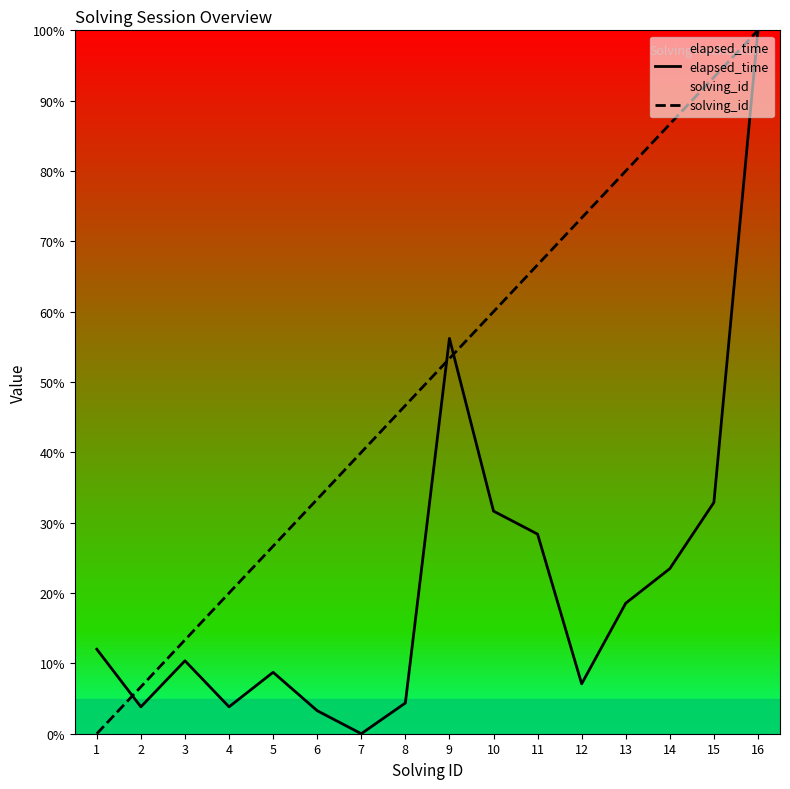

Between 2 and 8, which is larger?

8